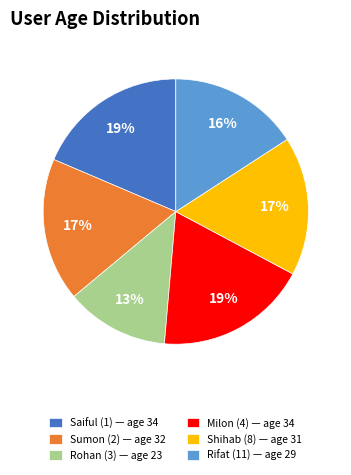

How many slices are in this pie chart?

6